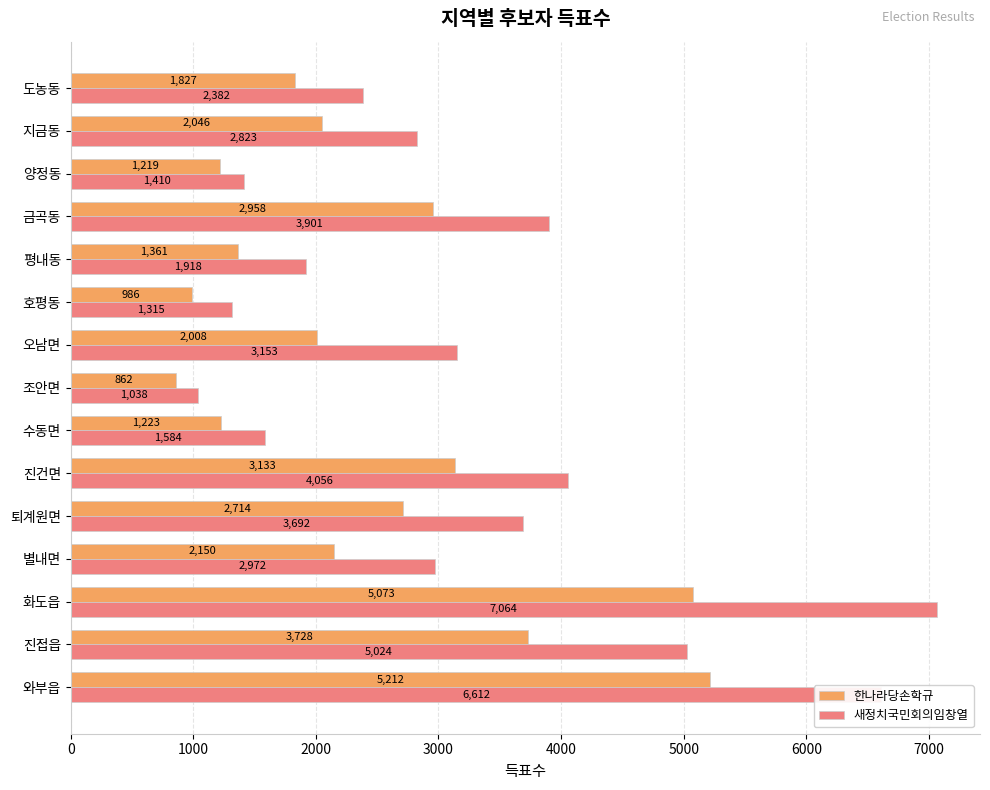

What is the highest value of the 새정치국민회의임창열 series?

7064